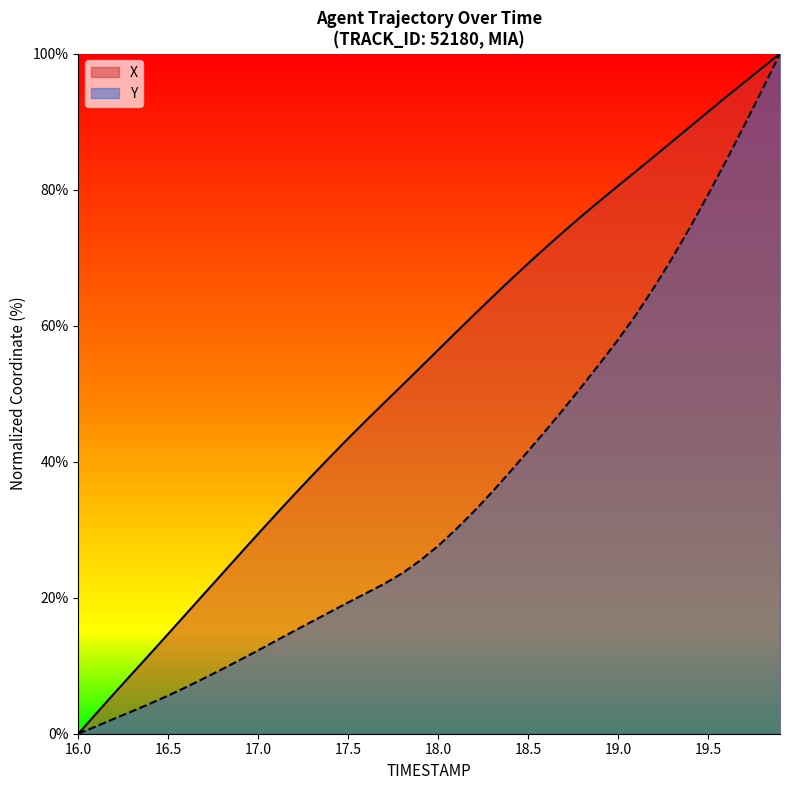

At which category does the chart reach its minimum across all series?

16.0